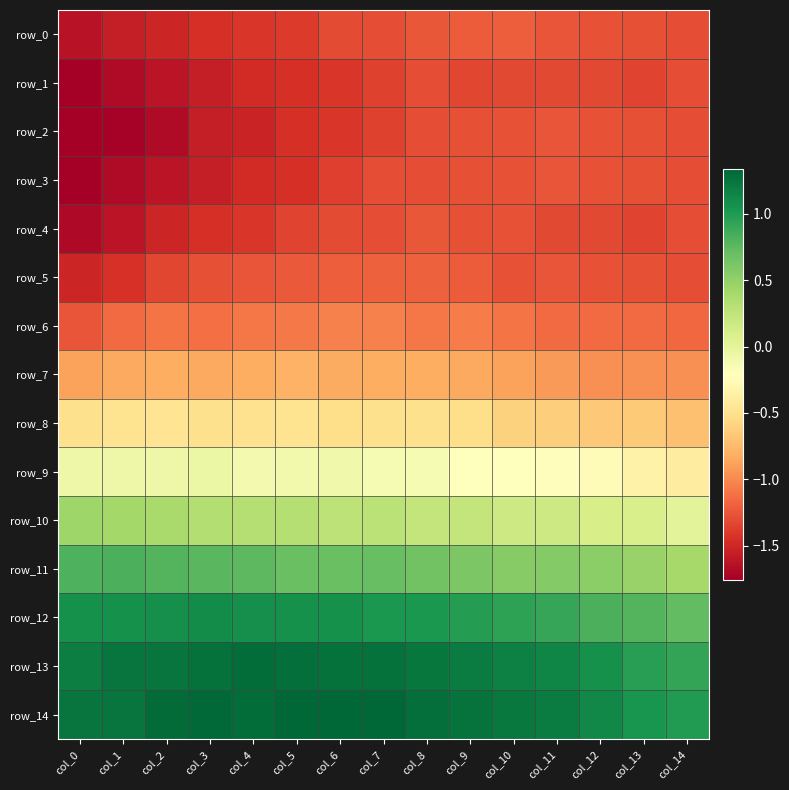

Which has a higher value, col_5 or col_11?

col_11